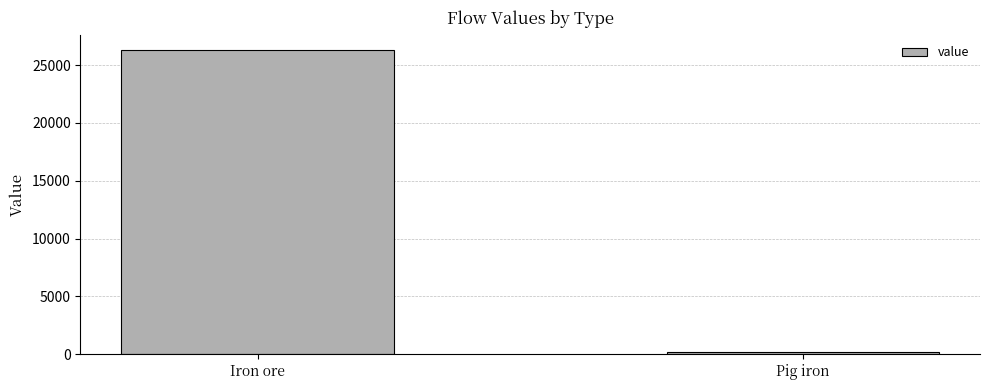

Which has a higher value, Pig iron or Iron ore?

Iron ore